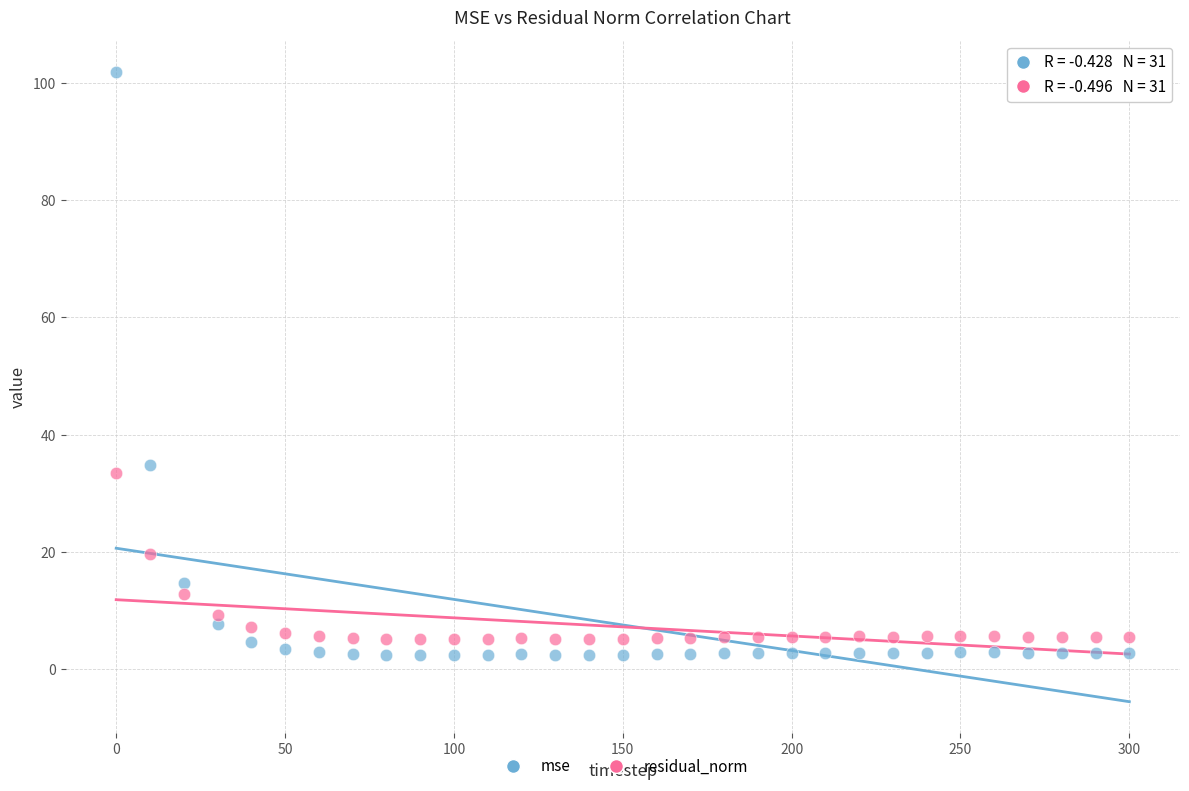

Which series reaches the maximum Y coordinate?

mse